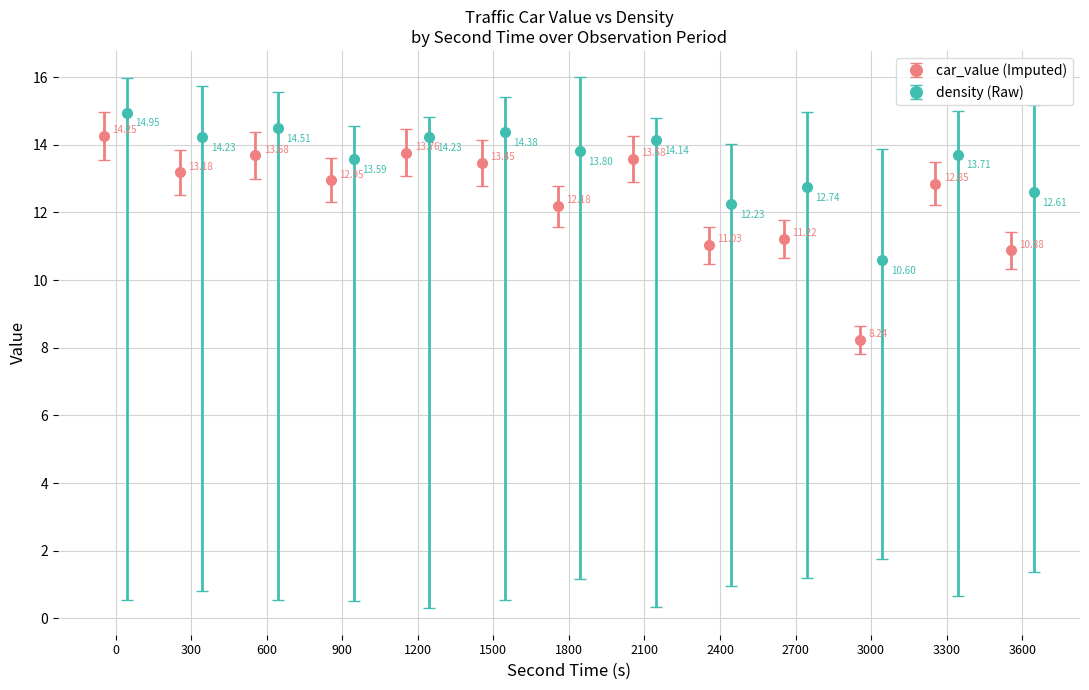

How many interior local valleys does the density (Raw) series have?

5